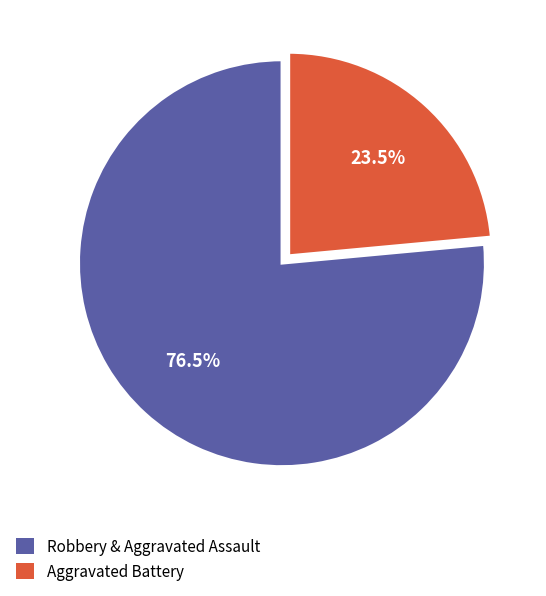

Which category has the biggest portion of the pie?

Robbery